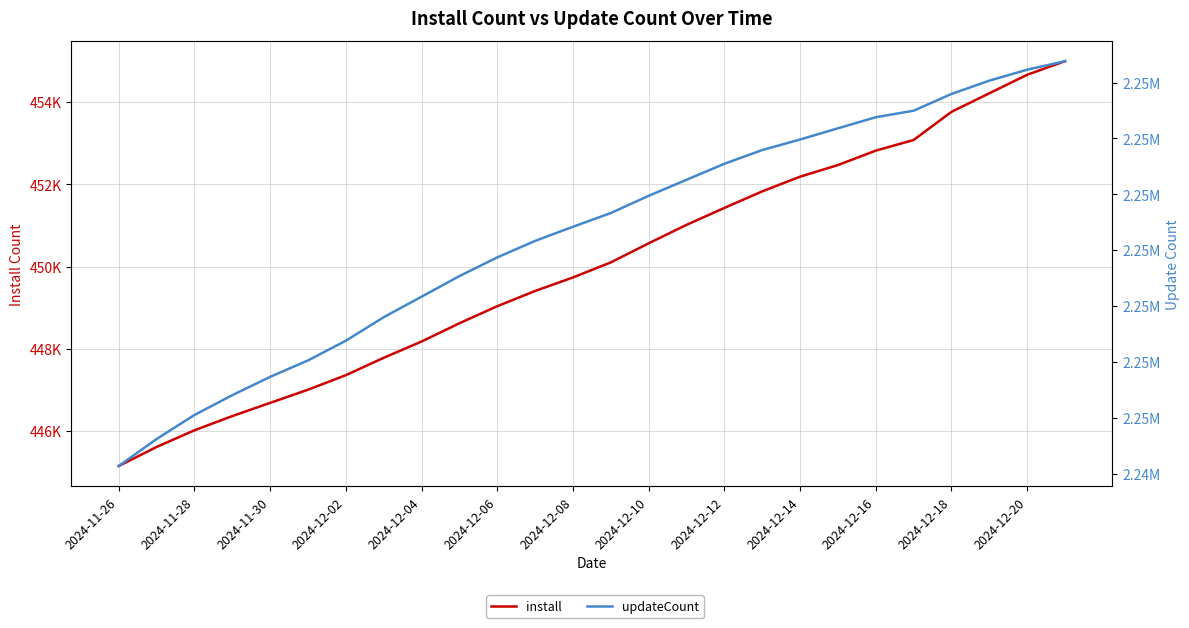

What is the minimum value for install?

445154